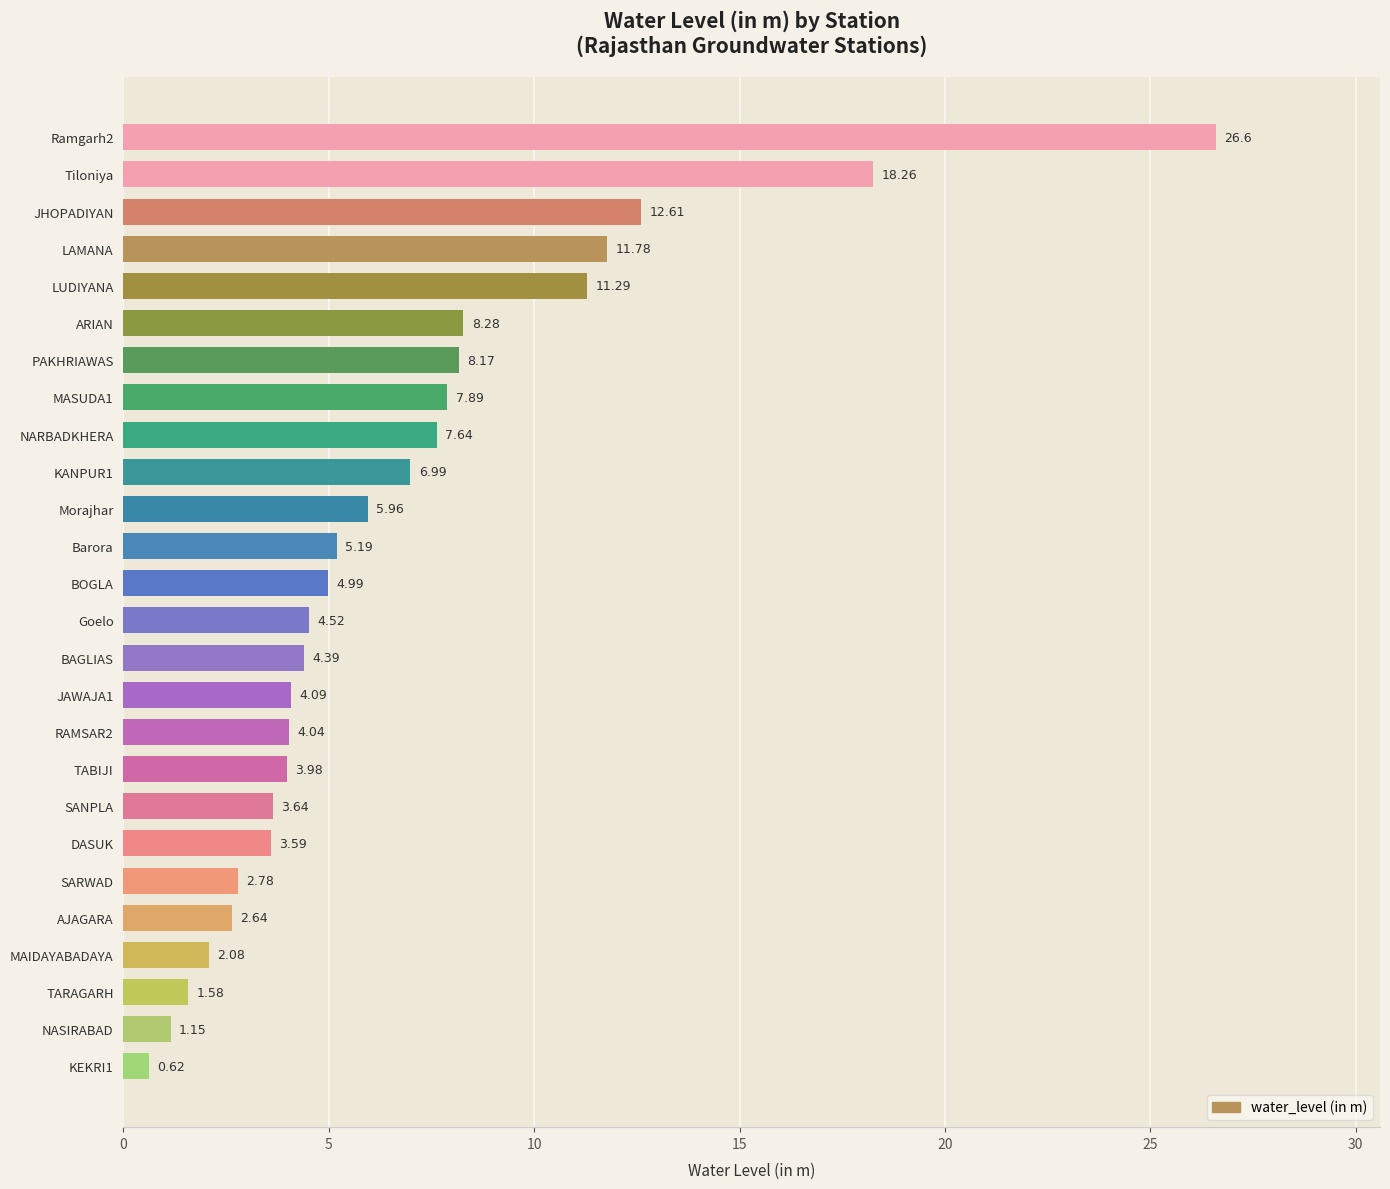

List the labels in order of value, largest first.

Ramgarh2, Tiloniya, JHOPADIYAN, LAMANA, LUDIYANA, ARIAN, PAKHRIAWAS, MASUDA1, NARBADKHERA, KANPUR1, Morajhar, Barora, BOGLA, Goelo, BAGLIAS, JAWAJA1, RAMSAR2, TABIJI, SANPLA, DASUK, SARWAD, AJAGARA, MAIDAYABADAYA, TARAGARH, NASIRABAD, KEKRI1